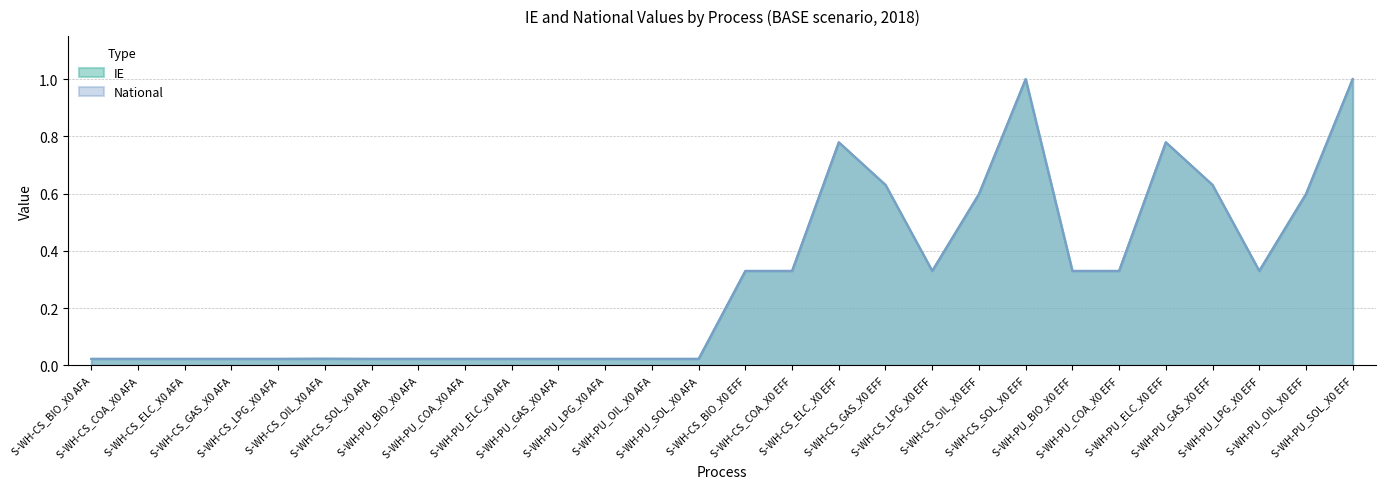

Which category has the lowest value in the IE series?

S-WH-CS_BIO_X0 AFA